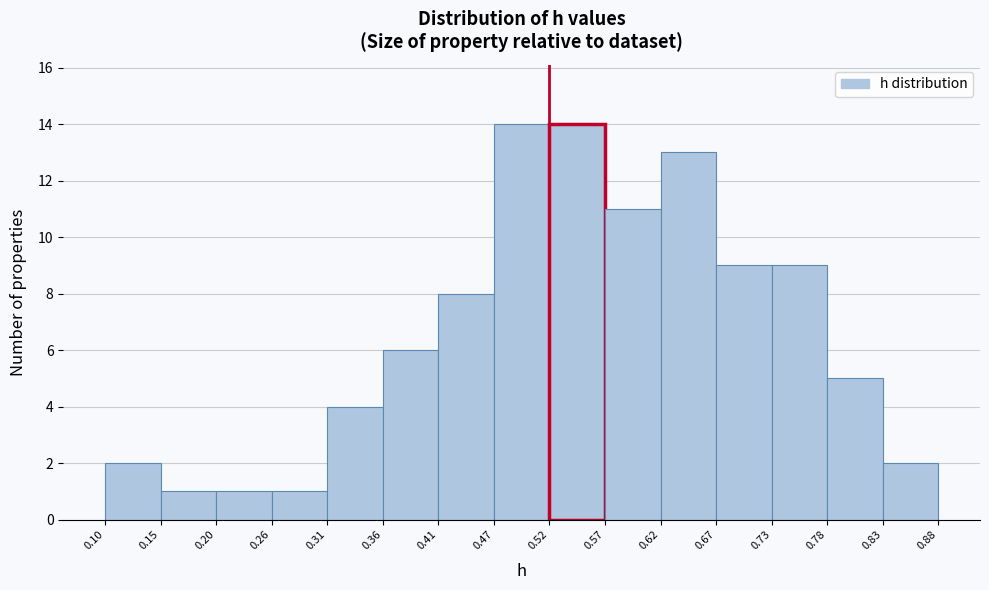

Reading left to right, list every bar in this chart as the range it spans on the x-axis followed by its height. The values are not printed on the chart, so give them approximately, as read against the axis.

0.10 to 0.15: 2
0.15 to 0.20: 1
0.20 to 0.26: 1
0.26 to 0.31: 1
0.31 to 0.36: 4
0.36 to 0.41: 6
0.41 to 0.47: 8
0.47 to 0.52: 14
0.52 to 0.57: 14
0.57 to 0.62: 11
0.62 to 0.67: 13
0.67 to 0.73: 9
0.73 to 0.78: 9
0.78 to 0.83: 5
0.83 to 0.88: 2